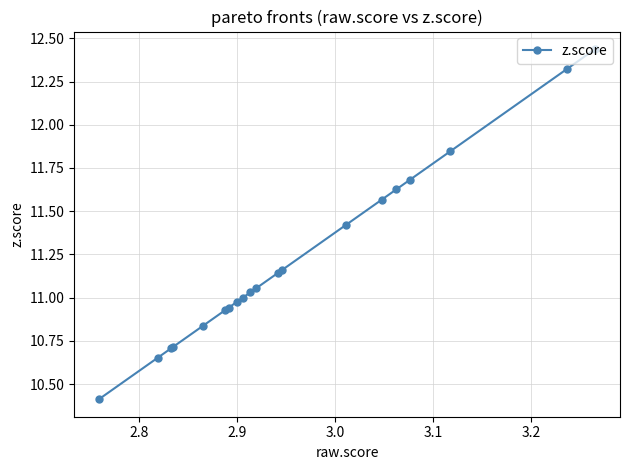

What is the smallest value displayed?

10.4